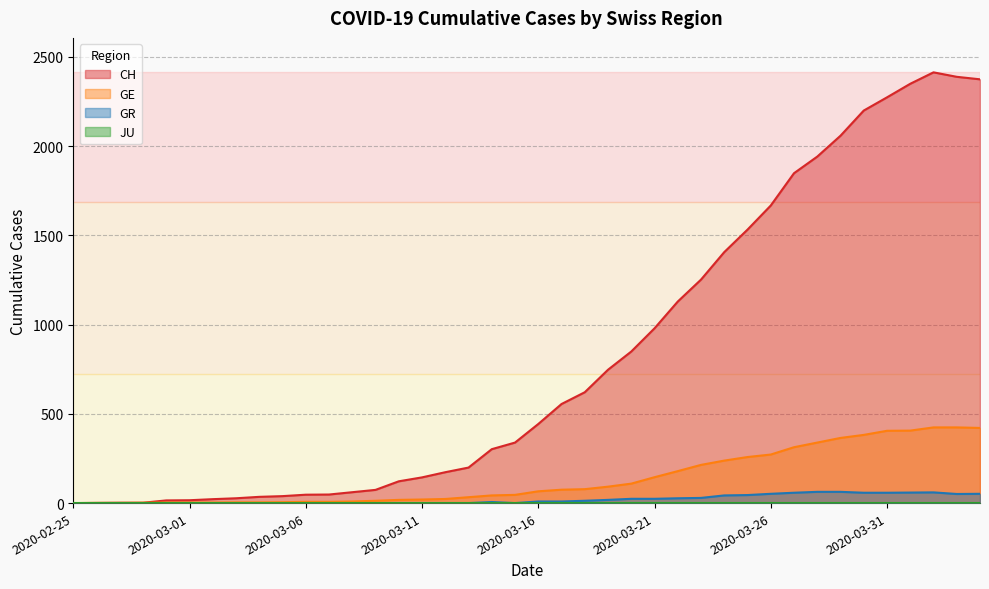

What is the maximum value shown in the chart?

2413